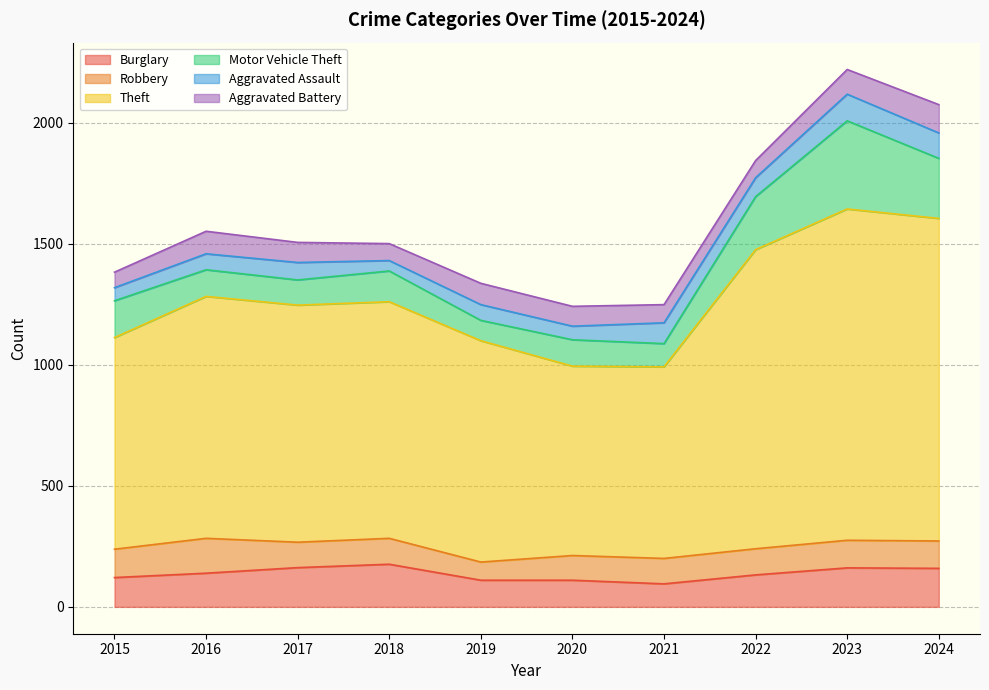

How many lines are shown in the chart?

6